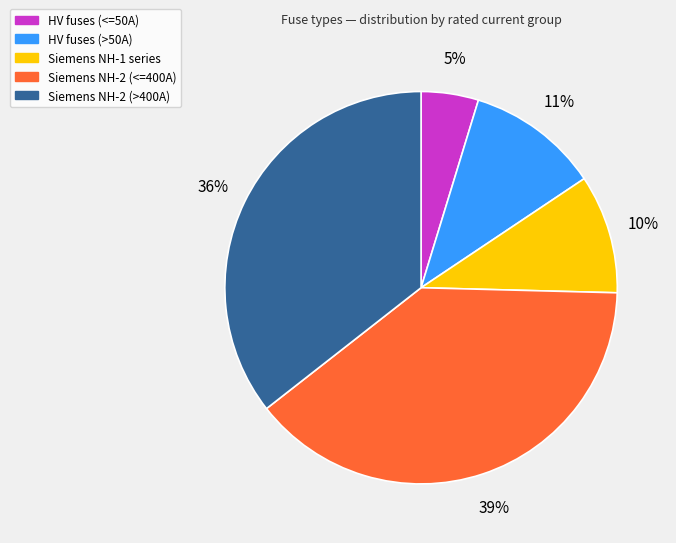

Is there any slice that represents more than half of the pie?

No